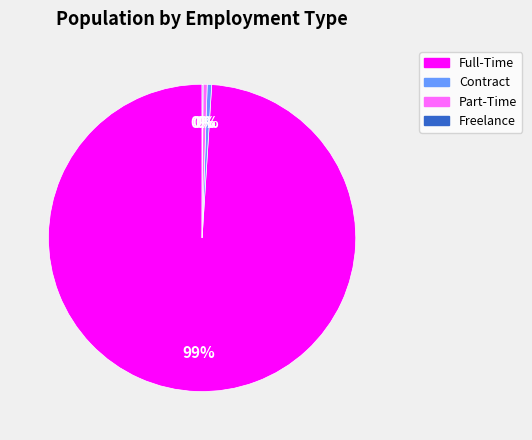

To the nearest percent, what is the average slice percentage?

25%